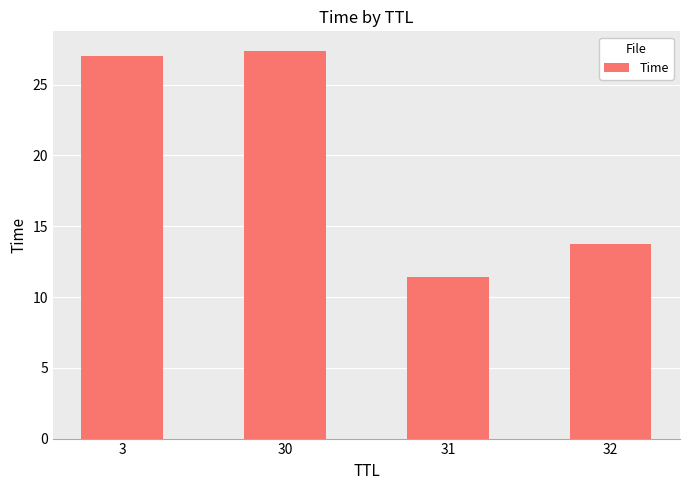

What is the approximate value at 3?

27.0